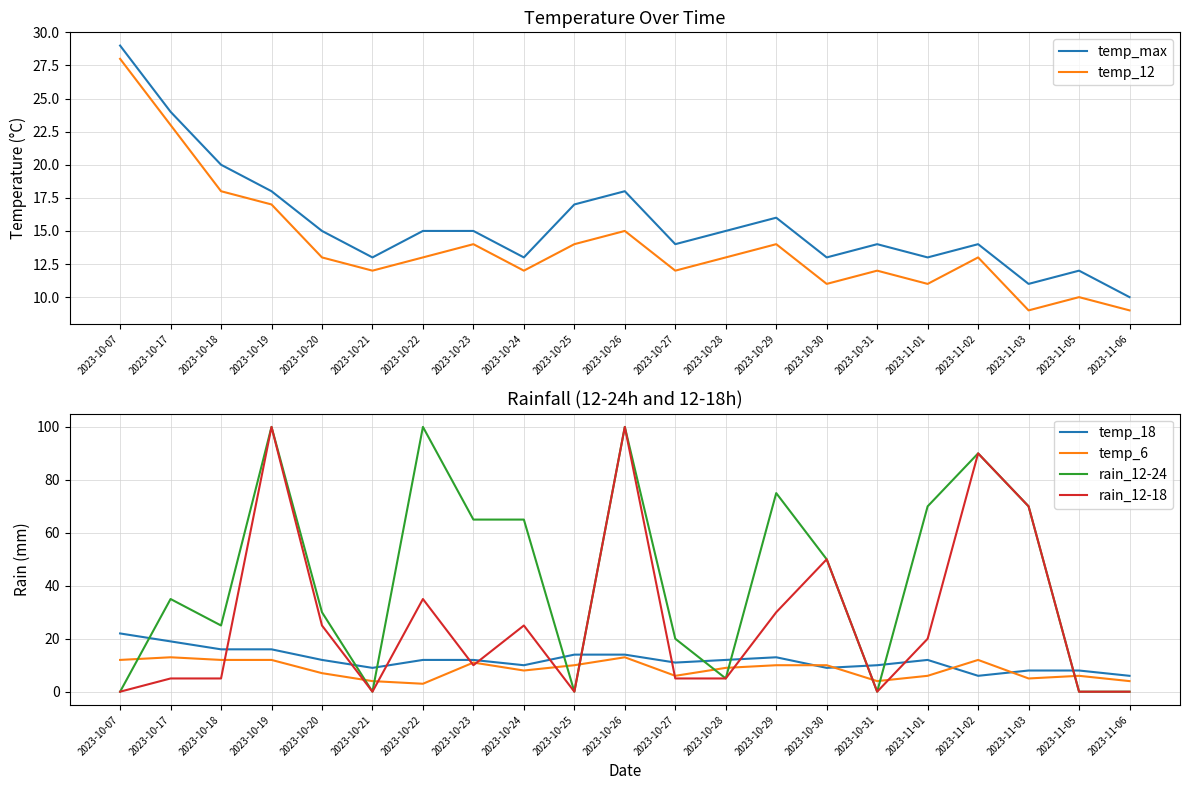

True or false: temp_max and temp_18 intersect in this chart.

False